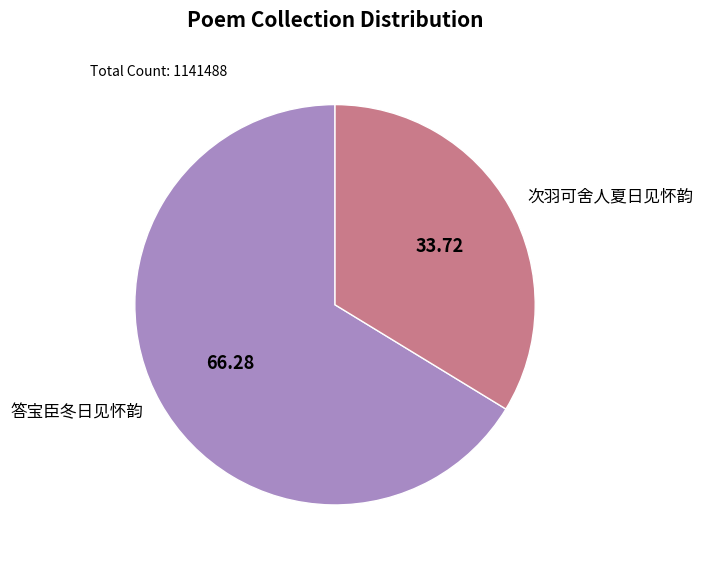

Which slice is the largest?

答宝臣冬日见怀韵